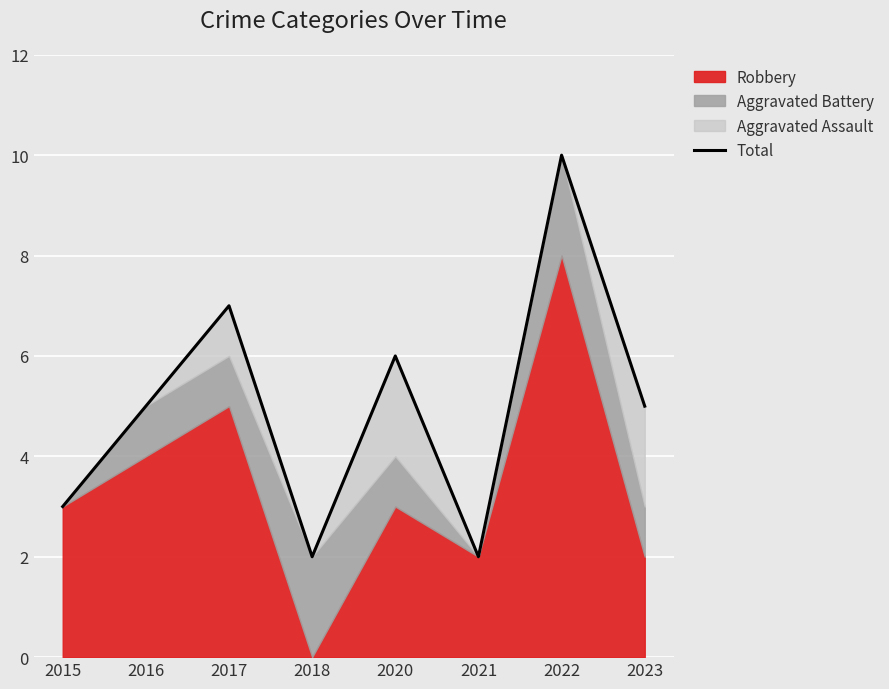

What is the sum of all values?

40